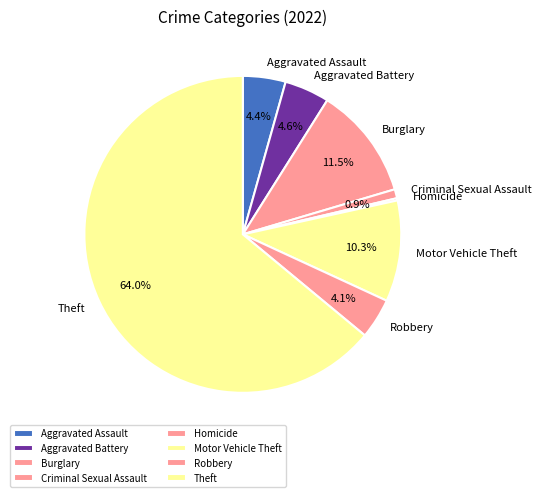

To the nearest percent, what is the average slice percentage?

12%